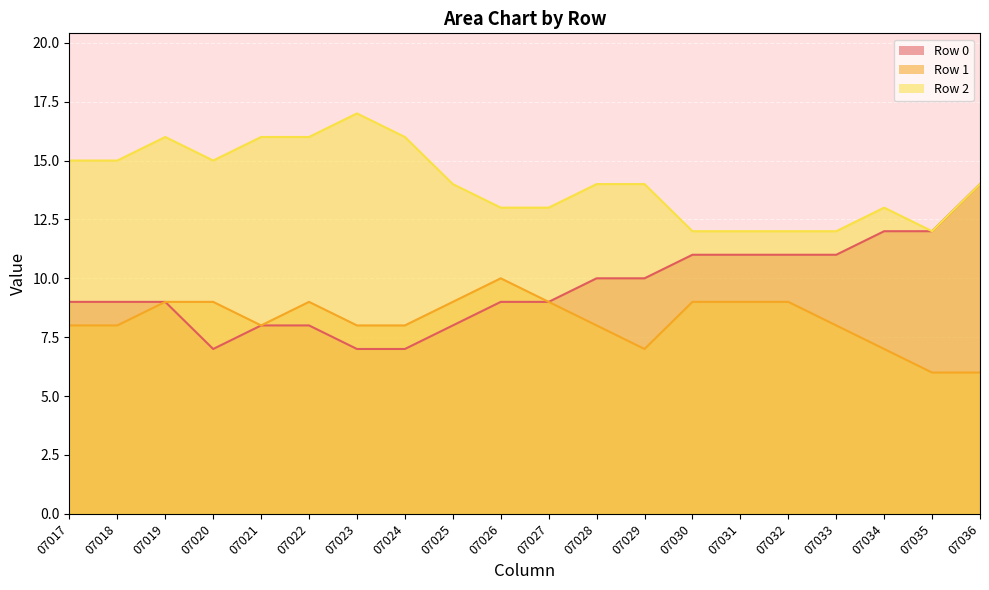

How many lines are shown in the chart?

3